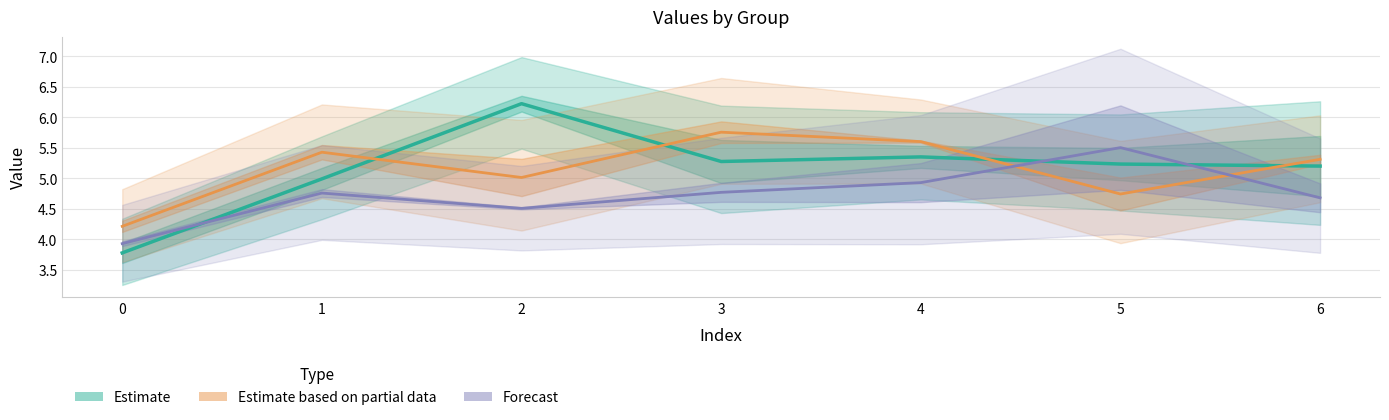

How many values in the Estimate based on partial data series exceed 5?

5